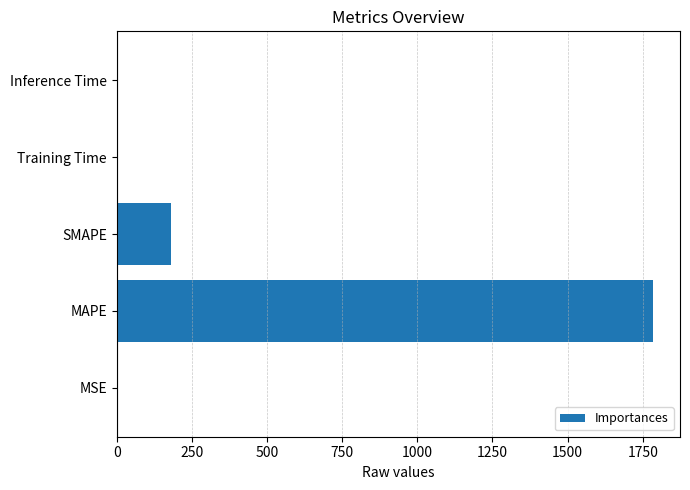

Between Inference Time and MAPE, which is larger?

MAPE